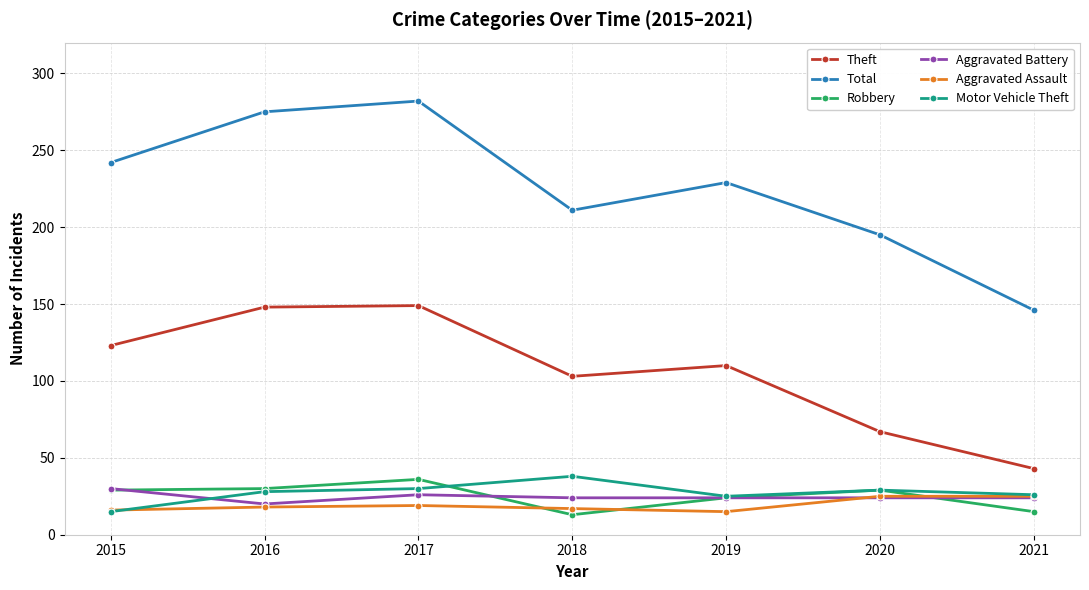

True or false: Aggravated Battery has more than 0 interior local peaks.

True